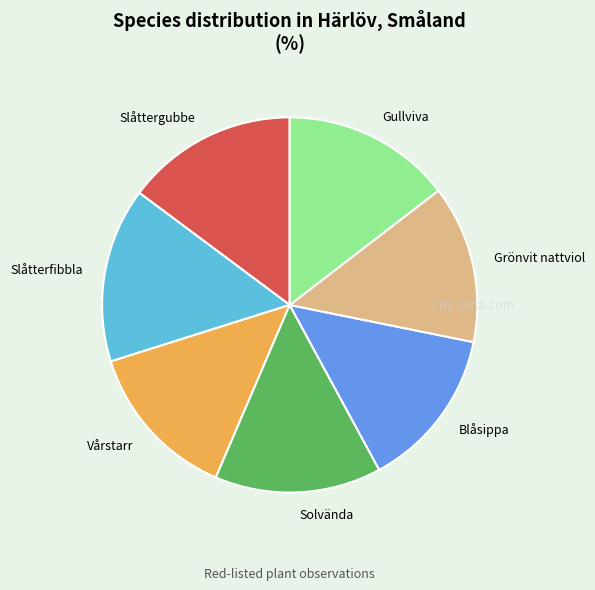

True or false: Solvända accounts for 1% of the total.

False